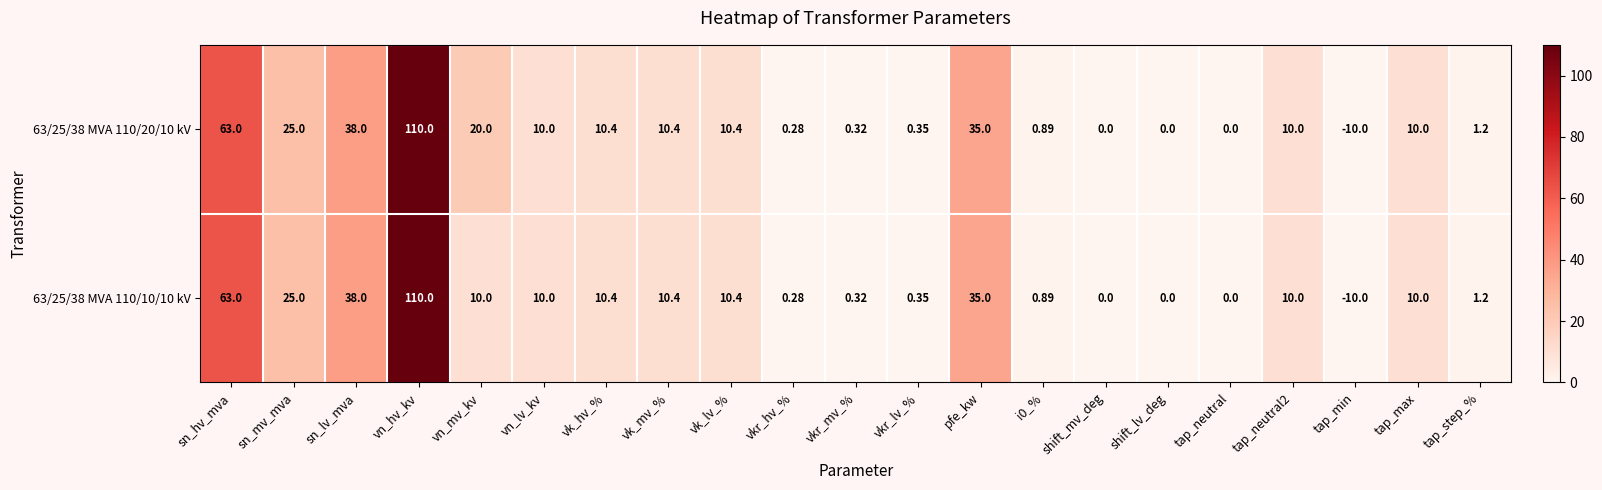

Which category has the highest value in the 63/25/38 MVA 110/10/10 kV series?

vn_hv_kv